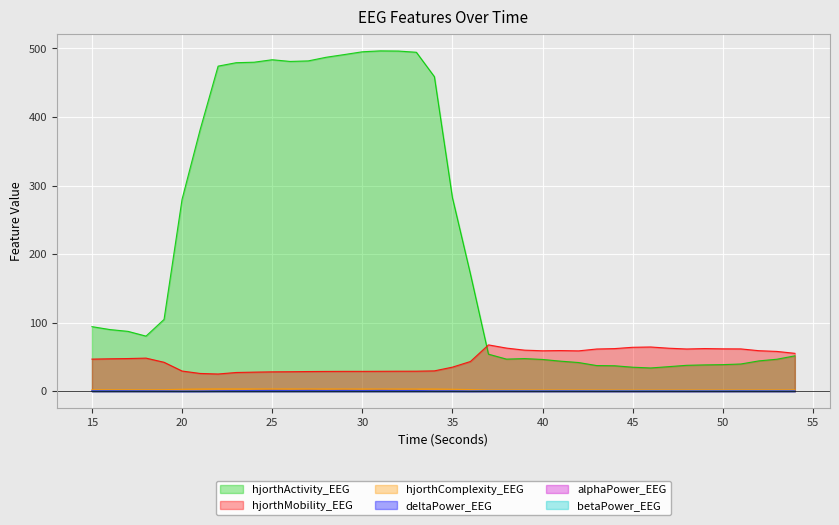

What are all the series names shown in the legend?

hjorthActivity_EEG, hjorthMobility_EEG, hjorthComplexity_EEG, deltaPower_EEG, alphaPower_EEG, betaPower_EEG